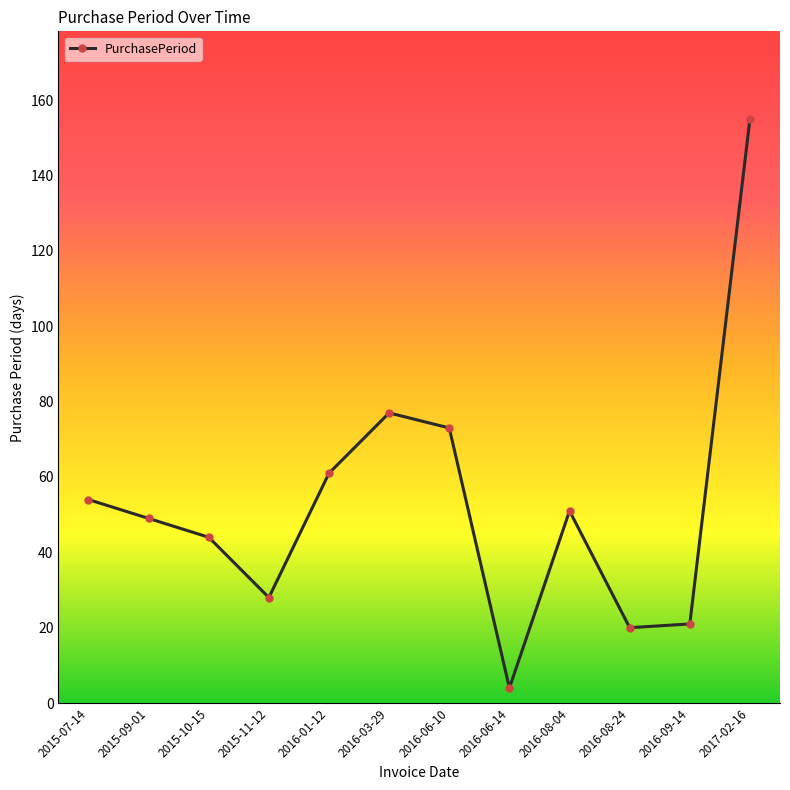

Between 2016-03-29 and 2016-06-14, which is larger?

2016-03-29